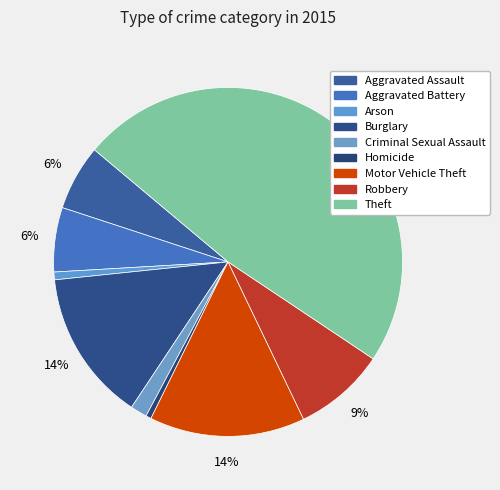

The Criminal Sexual Assault slice represents 1% of the pie. True or false?

False